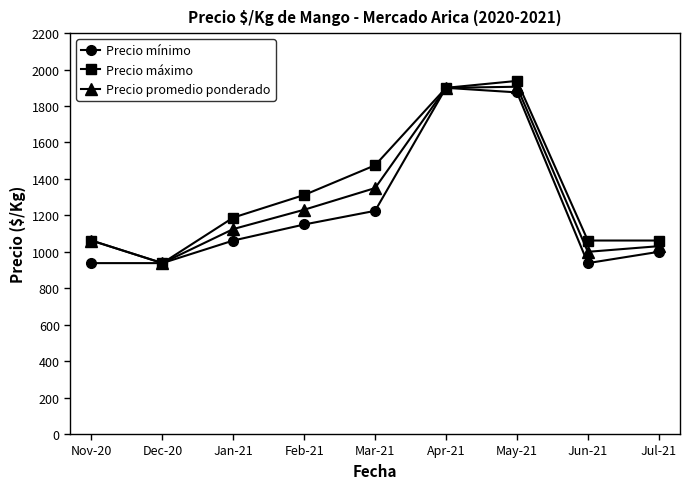

True or false: Precio mínimo has a value of 1062 at Jan-21.

True